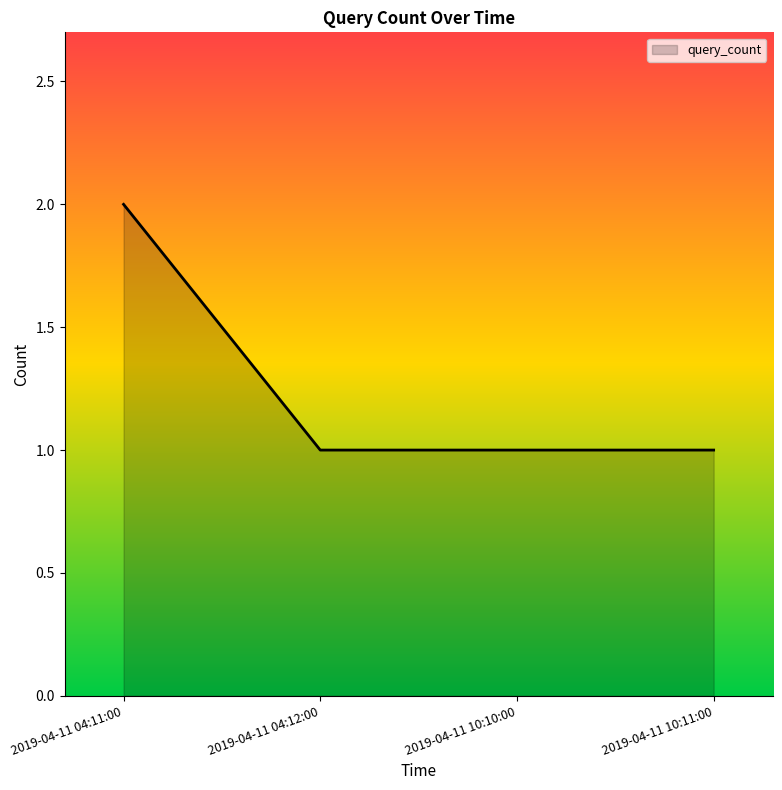

What position from the right is 2019-04-11 04:12:00?

3